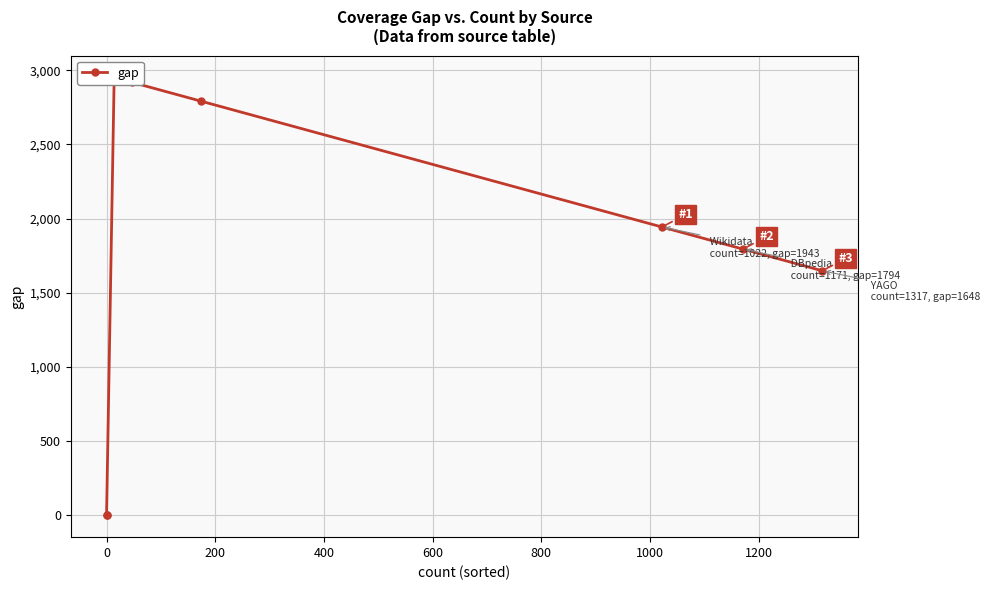

How many distinct data groups are displayed?

1